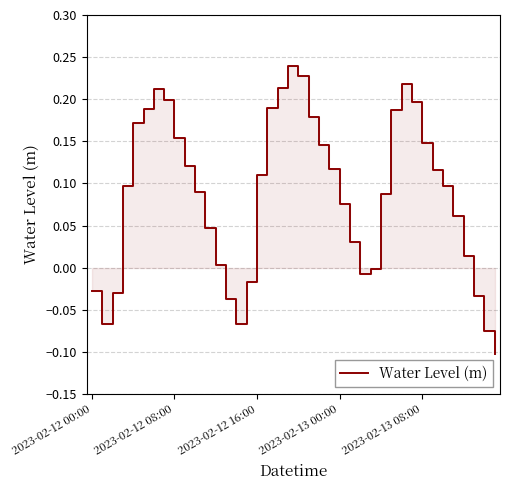

What is the maximum value shown in the chart?

0.2